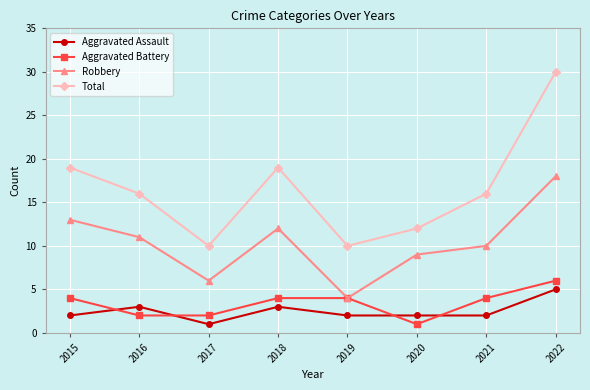

What are all the series names shown in the legend?

Aggravated Assault, Aggravated Battery, Robbery, Total